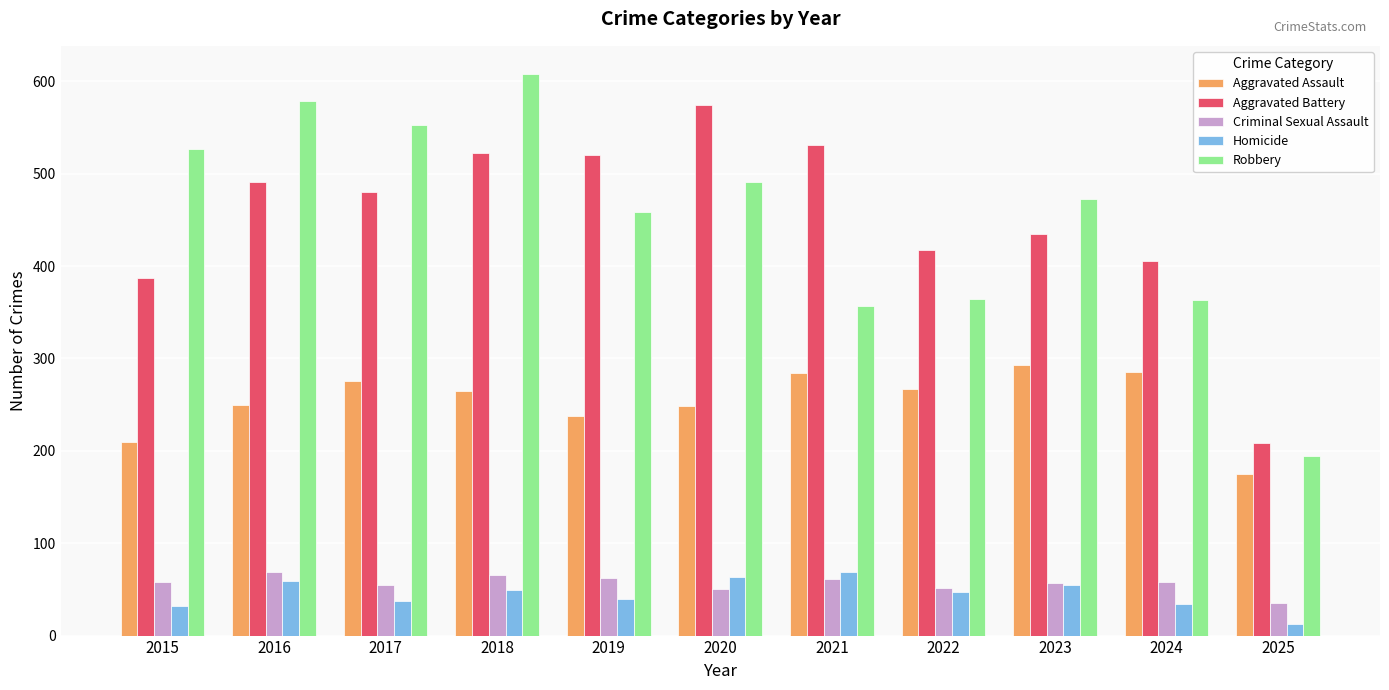

At how many categories does at least one series exceed 257?

10